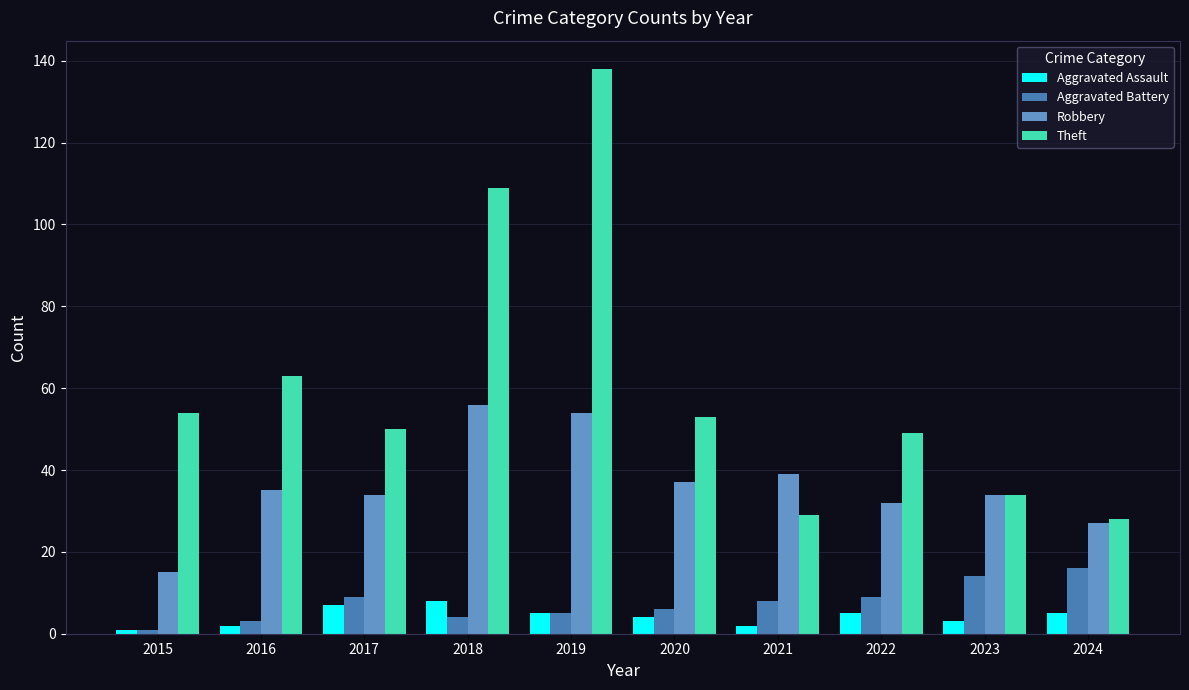

How many data points in Theft are less than 53?

5